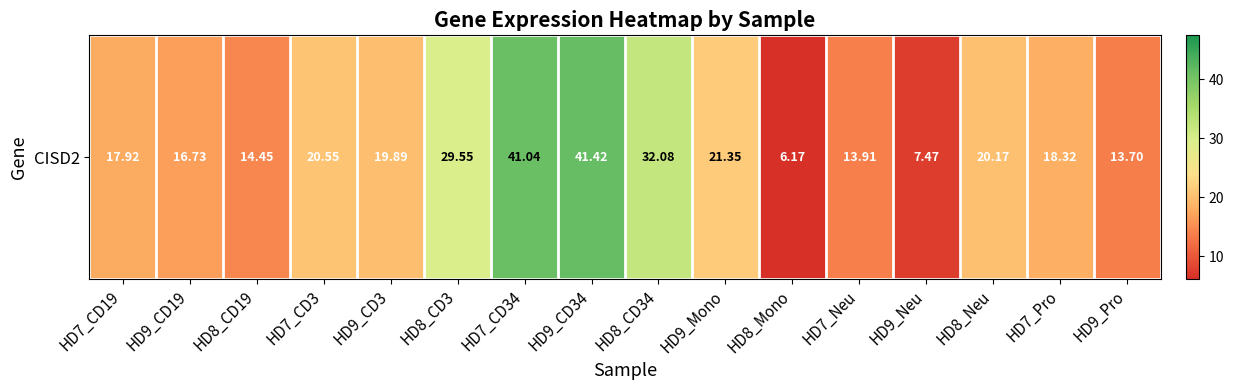

What is the change in value from HD7_Neu to HD9_Neu?

-6.4